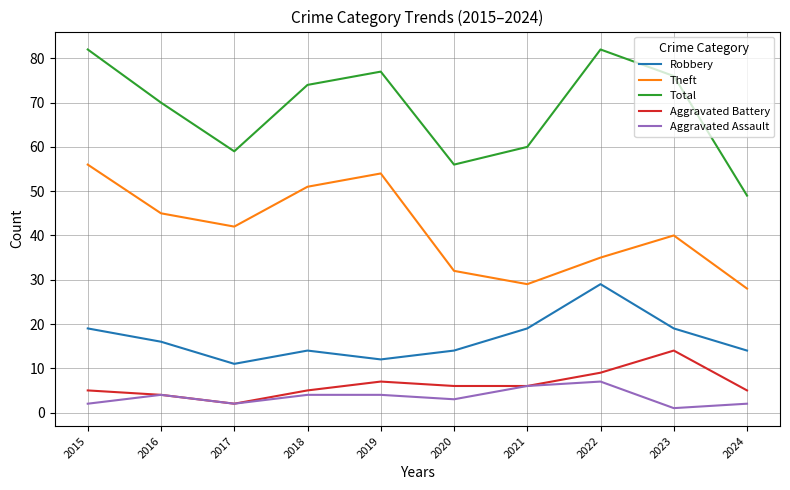

Which series has the widest spread of values?

Total